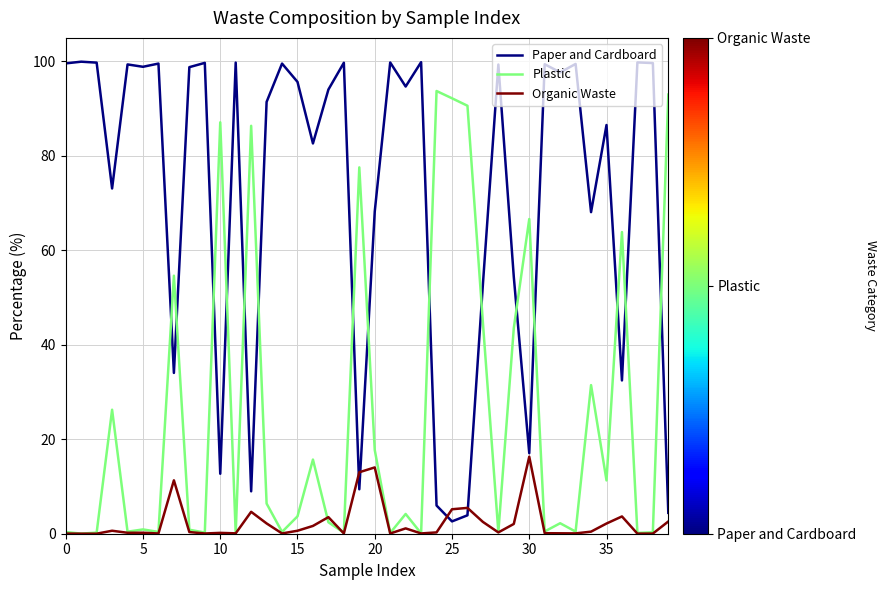

Rank the series by their average value, from highest to lowest.

Paper and Cardboard, Plastic, Organic Waste